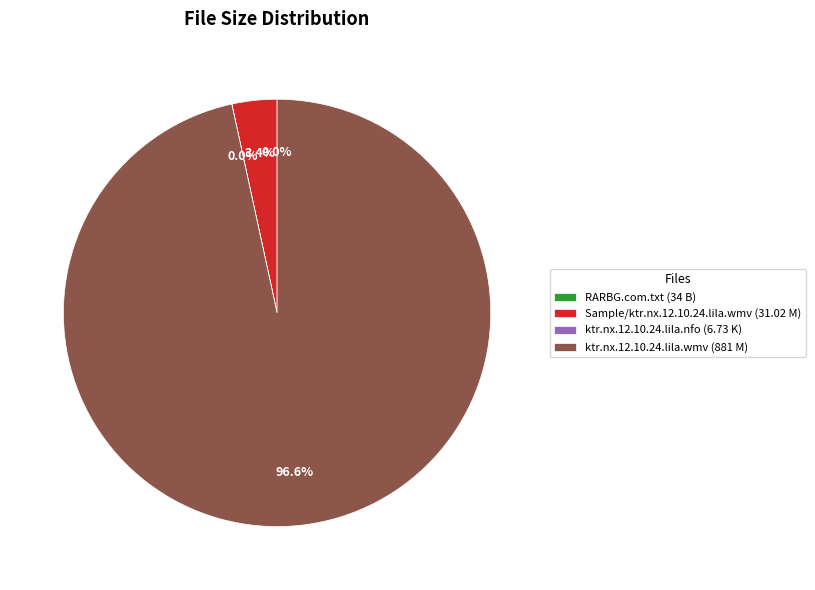

What percentage is NOT represented by Sample/ktr.nx.12.10.24.lila.wmv (31.02 M)?

96.6%